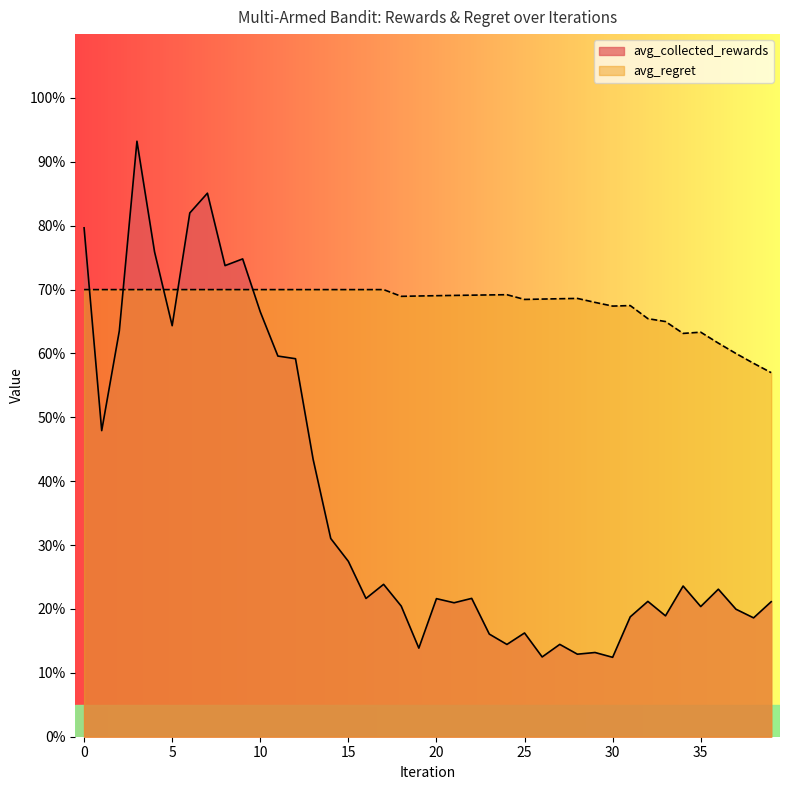

At which category does the chart reach its minimum across all series?

30